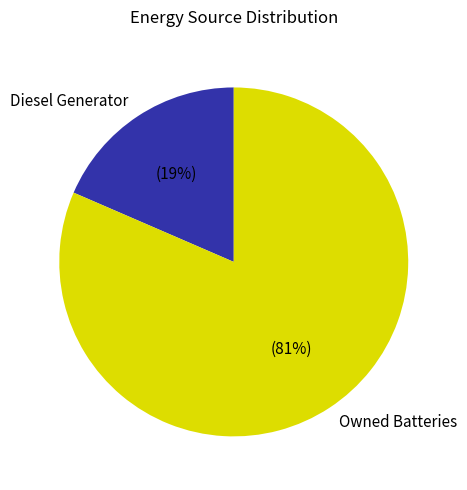

Which slice is the largest?

Owned Batteries